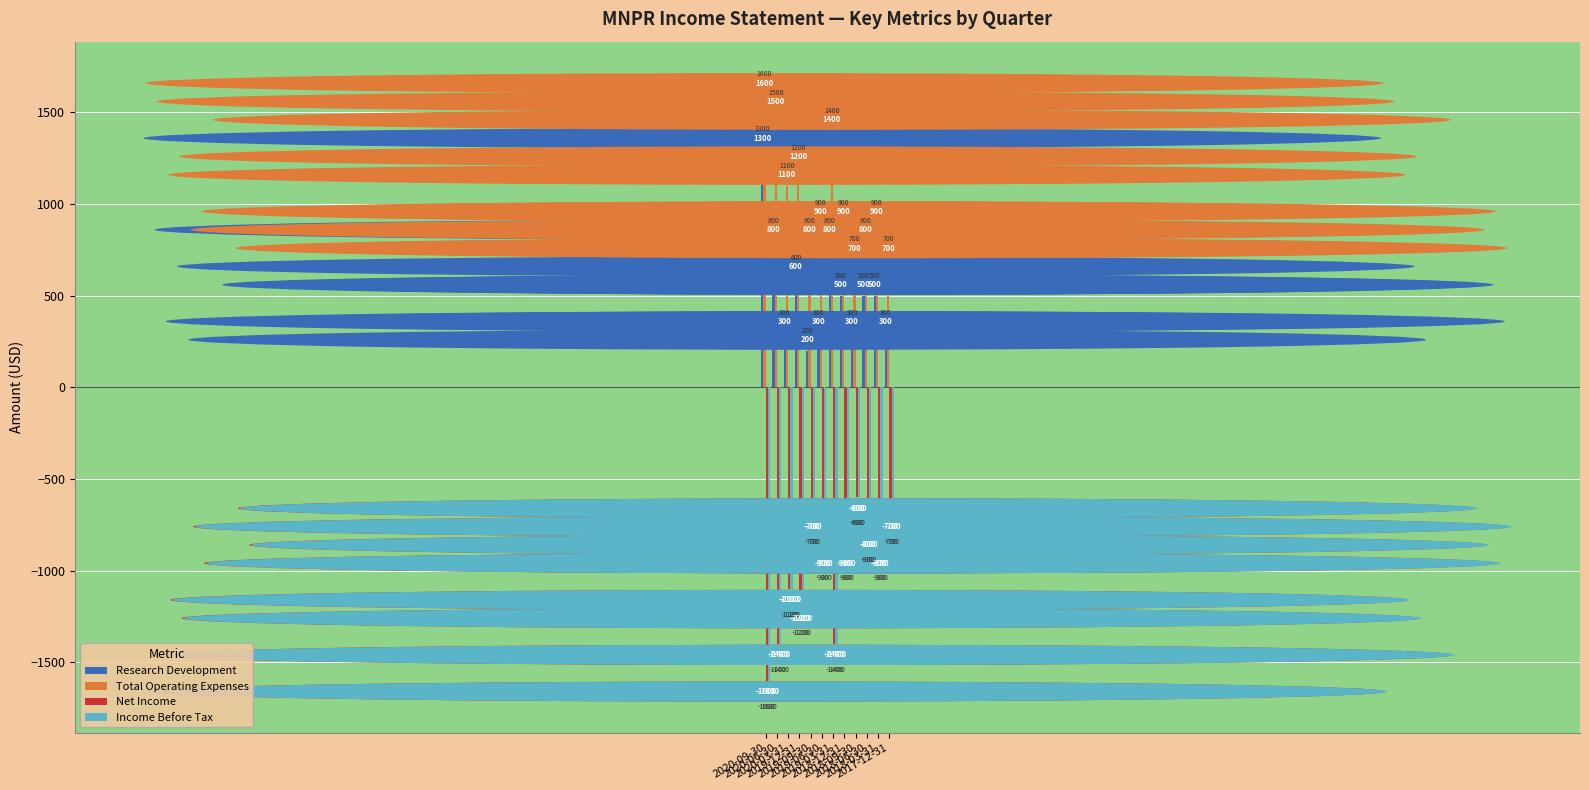

Which series has the widest spread of values?

Research Development